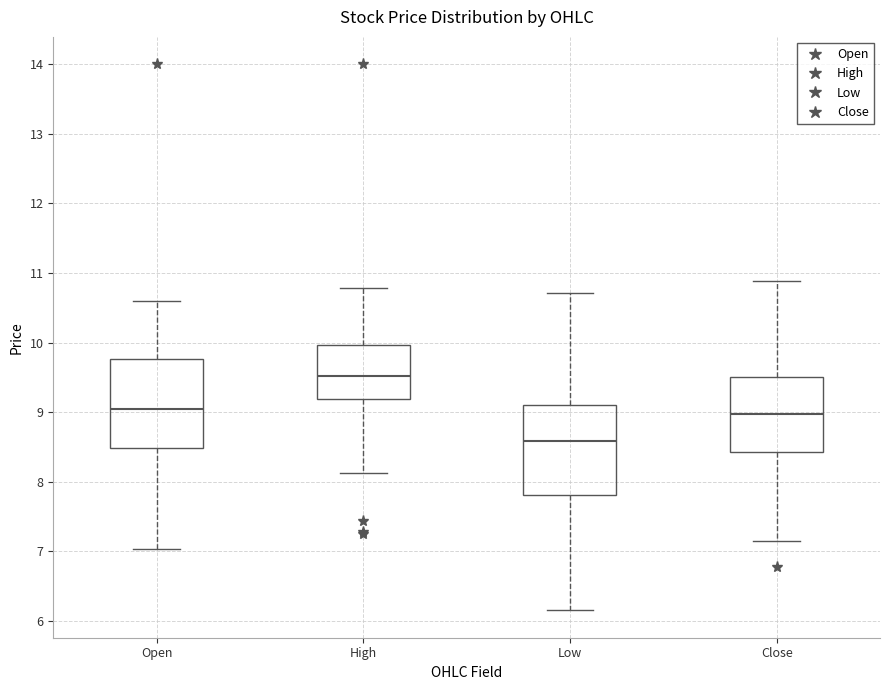

Reading left to right, transcribe this box plot: for each box, give where its median line is, the range the box spans, and where its two whiskers end, as read against the y-axis. The values are not printed on the chart, so give them approximately, as read against the axis.

Open: median 9.0, box 8.5 to 9.8, whiskers 7.0 to 10.6
High: median 9.5, box 9.2 to 10.0, whiskers 8.1 to 10.8
Low: median 8.6, box 7.8 to 9.1, whiskers 6.2 to 10.7
Close: median 9.0, box 8.4 to 9.5, whiskers 7.2 to 10.9